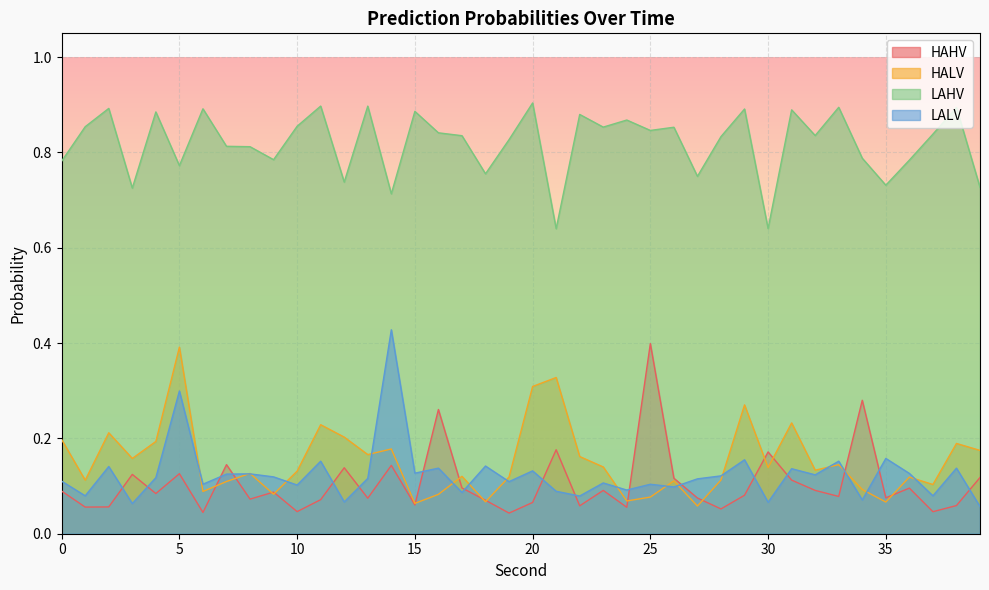

Which series has the widest spread of values?

LALV